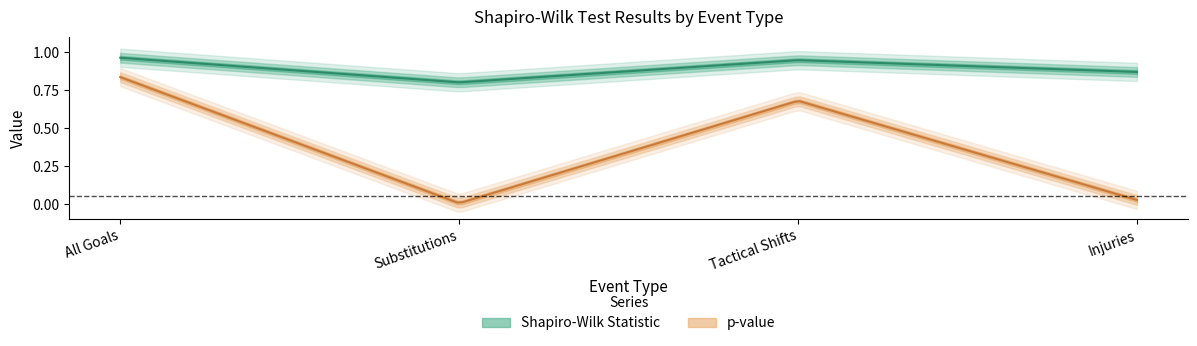

What is the difference between the maximum and minimum values in the p-value series?

0.8